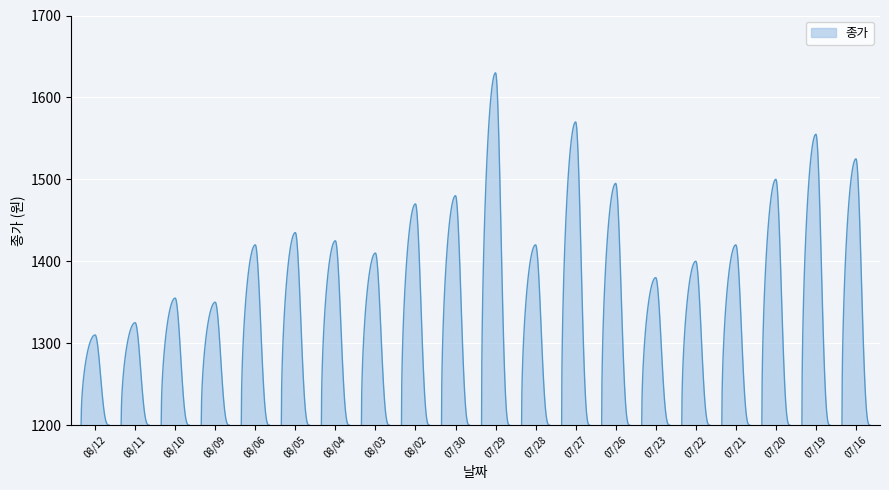

Count the number of data series in this chart.

1